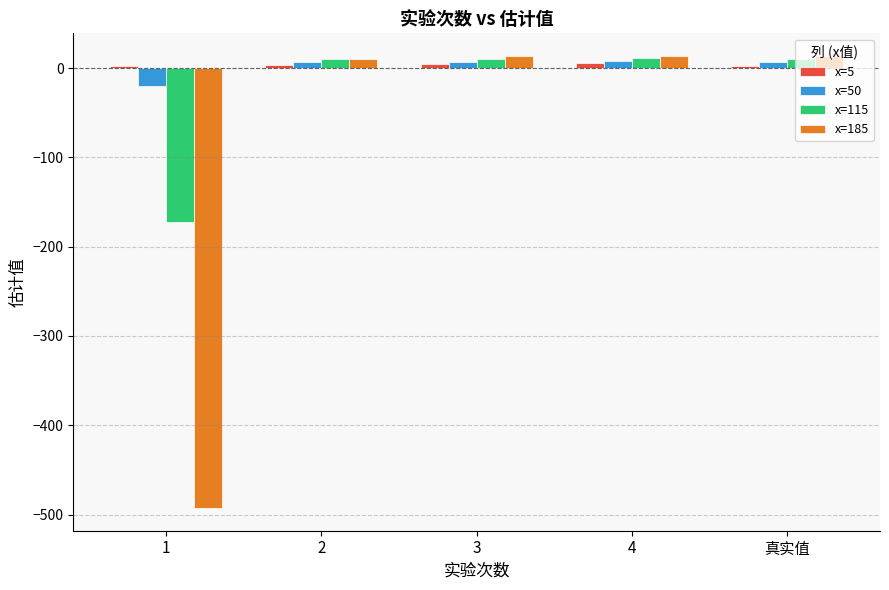

Which series has the widest spread of values?

x=185